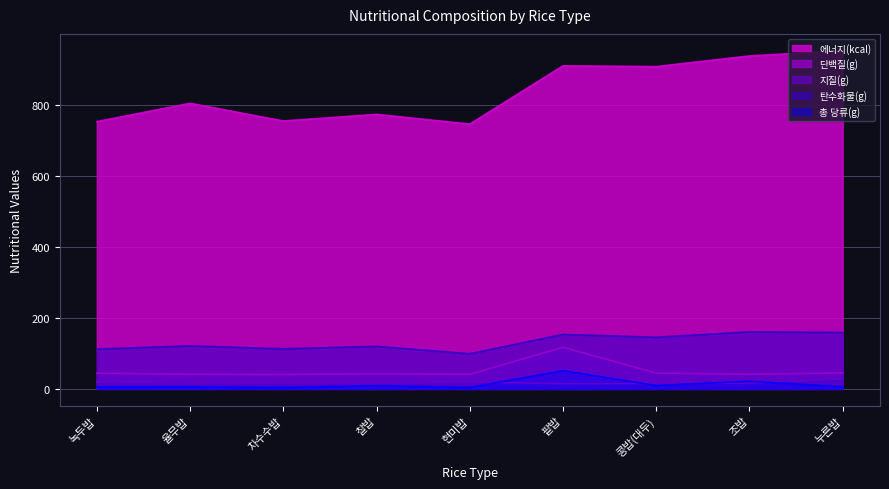

What is the value of the 단백질(g) point at the 3rd from the left?

40.3